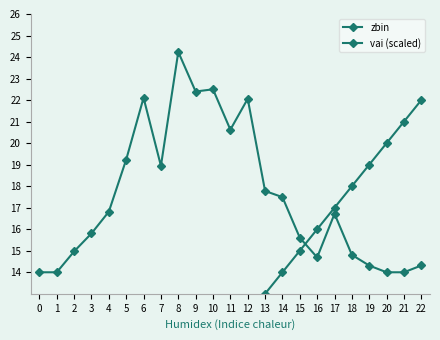

Read the zbin value at 19.

19.0